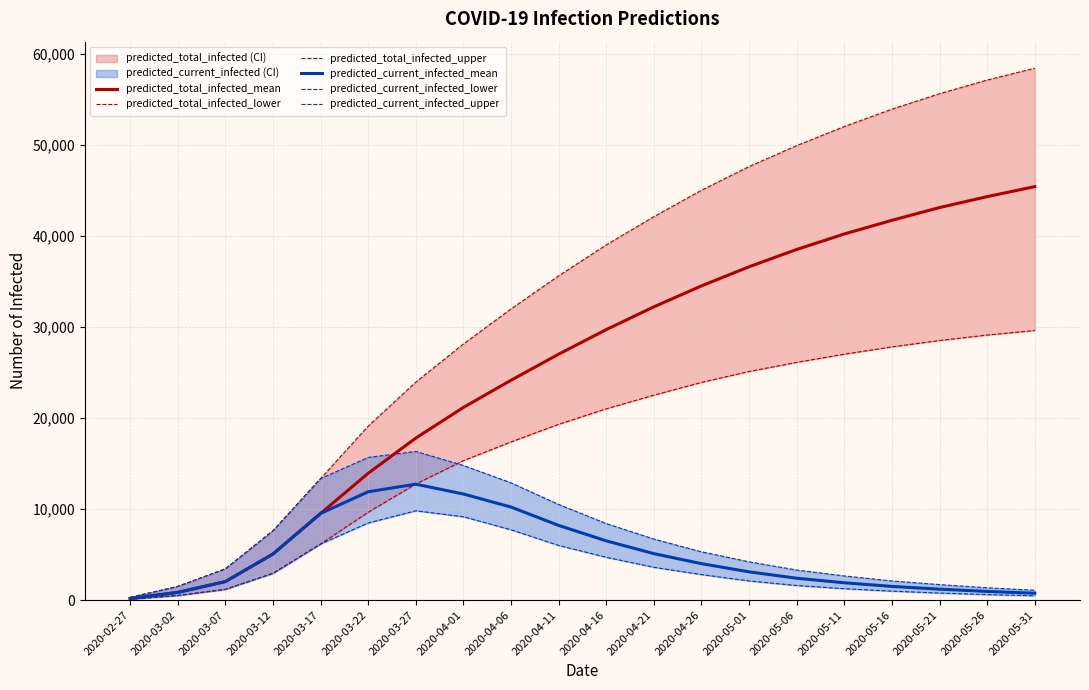

Reading left to right, list all the values displayed in this chart.

predicted_total_infected_mean: 169	844	2030	5059	9509	13925	17787	21155	24138	27000	29700	32200	34500	36600	38500	40200	41700	43100	44300	45400
predicted_total_infected_lower: 100	500	1179	2937	6157	9645	12742	15307	17363	19300	21000	22500	23900	25100	26100	27000	27800	28500	29100	29600
predicted_total_infected_upper: 300	1500	3433	7611	13339	19096	23929	28116	31968	35600	39000	42100	45000	47600	49900	52000	53900	55600	57100	58400
predicted_current_infected_mean: 169	844	2030	5059	9509	11895	12727	11647	10214	8200	6500	5100	4000	3100	2400	1900	1500	1200	950	750
predicted_current_infected_lower: 100	500	1179	2937	6157	8466	9804	9150	7718	6000	4700	3600	2800	2100	1600	1250	980	770	600	470
predicted_current_infected_upper: 300	1500	3433	7611	13339	15664	16319	14778	12873	10500	8400	6700	5300	4200	3300	2650	2100	1700	1350	1080